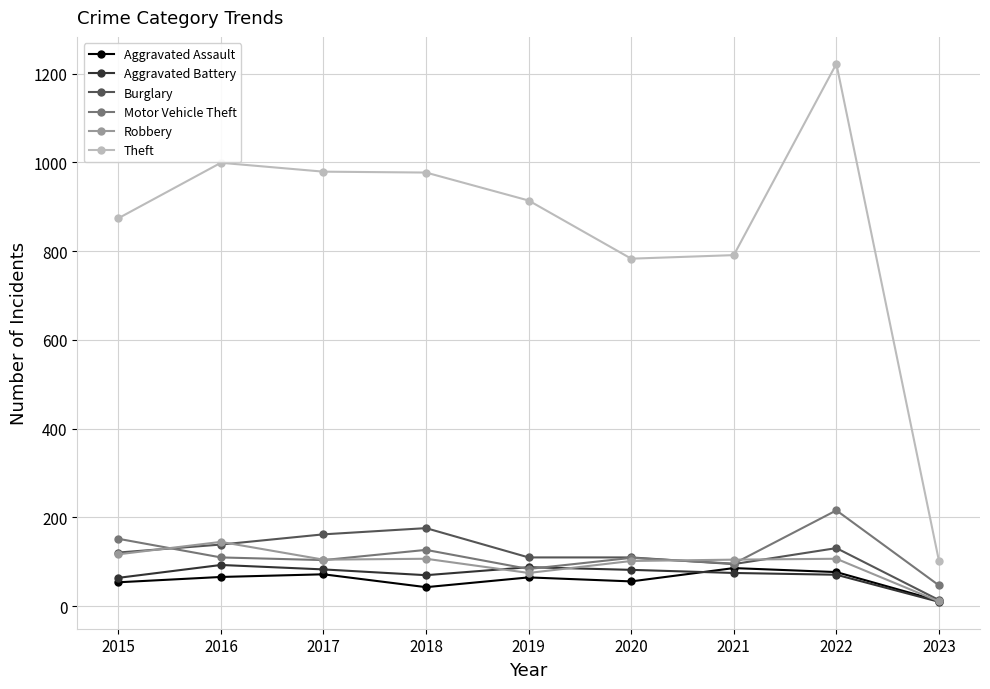

What is the value of the Burglary point at the 9th from the left?

14